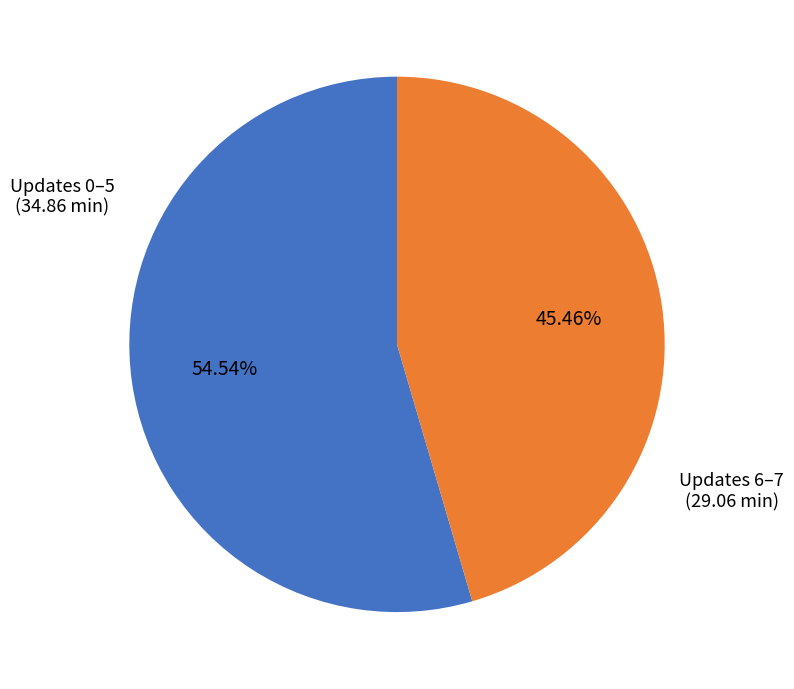

Does any single category account for the majority?

Yes